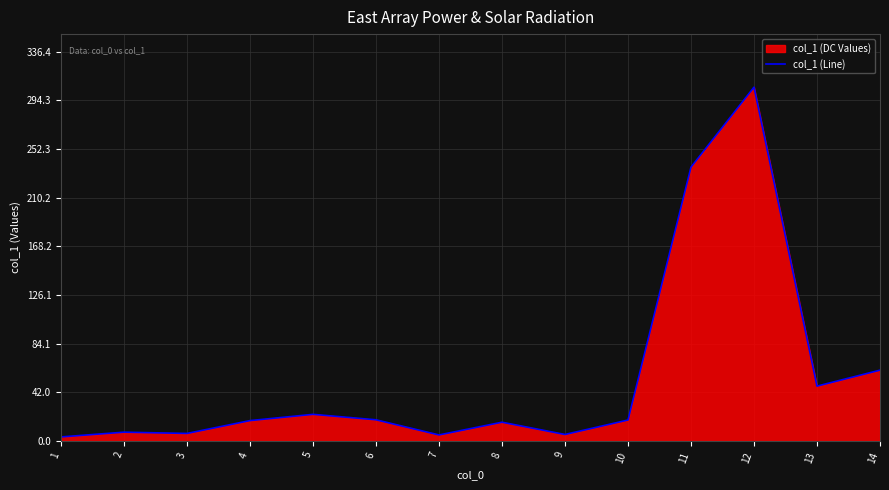

True or false: there are more than 1 points higher than both neighbors.

True